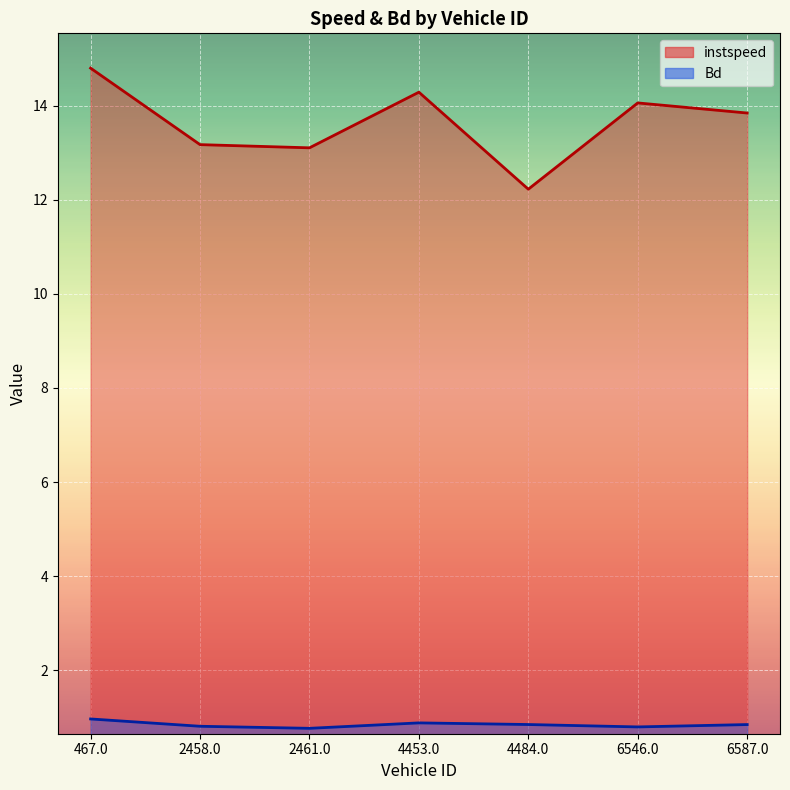

How many data points in instspeed are above 13?

6